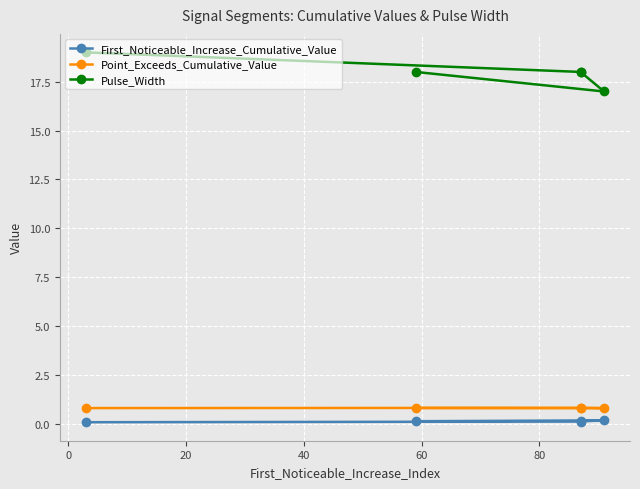

What is the maximum value for First_Noticeable_Increase_Cumulative_Value?

0.2